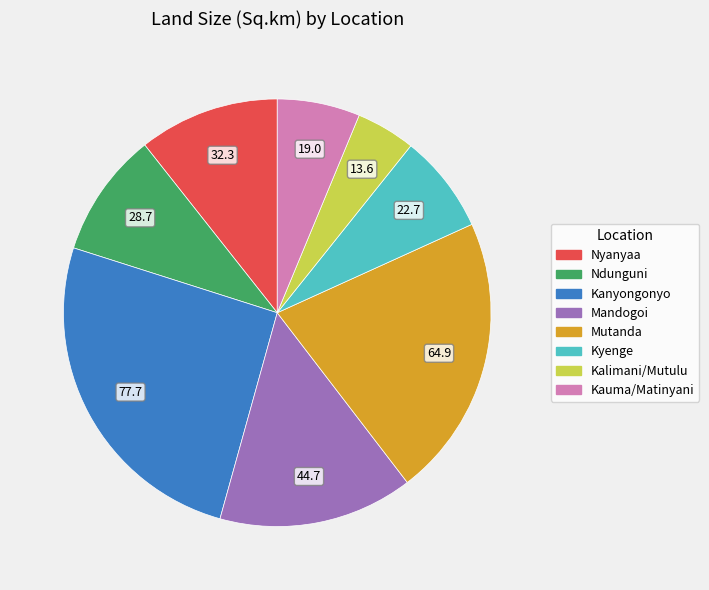

Is it true that Kalimani/Mutulu is 4% of the pie?

True